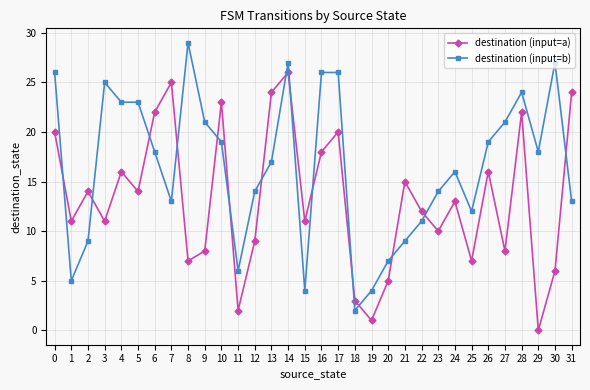

How many lines are shown in the chart?

2